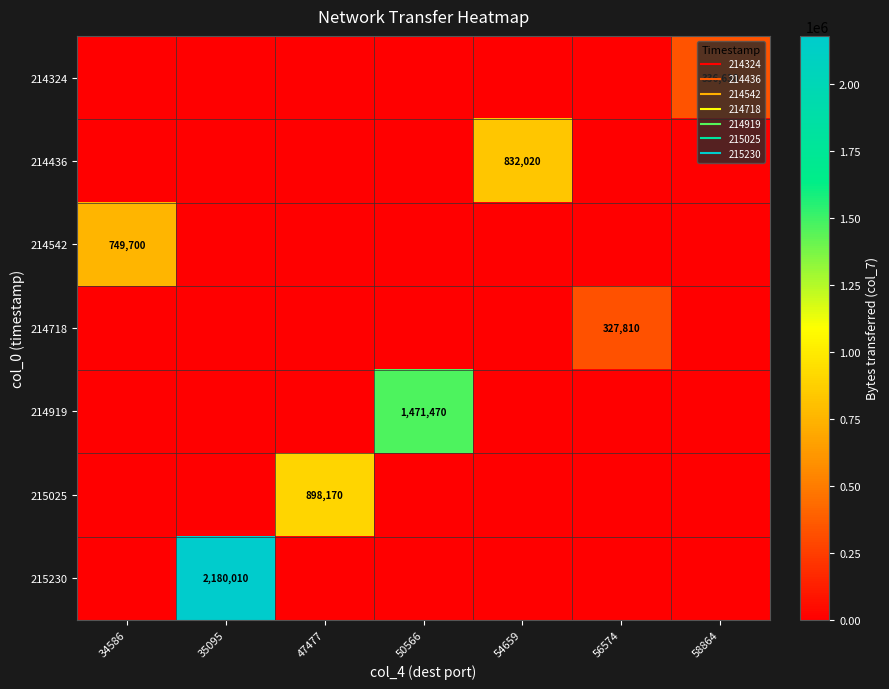

The value of 214542 at 50566 is 0. True or false?

True